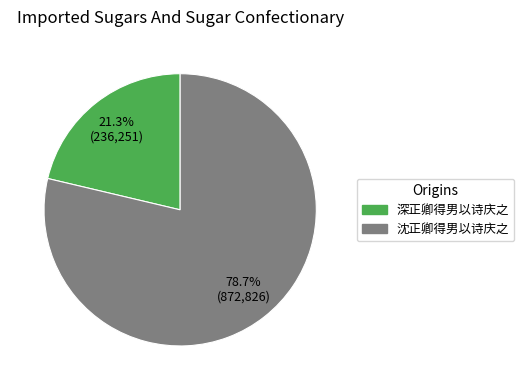

Which has a higher value, 深正卿得男以诗庆之 or 沈正卿得男以诗庆之?

沈正卿得男以诗庆之